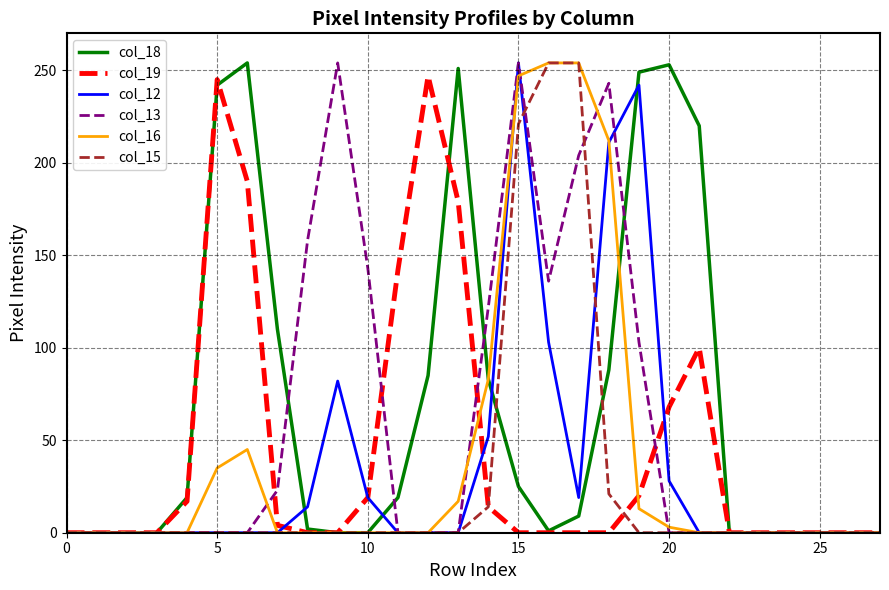

What is the maximum value shown in the chart?

254